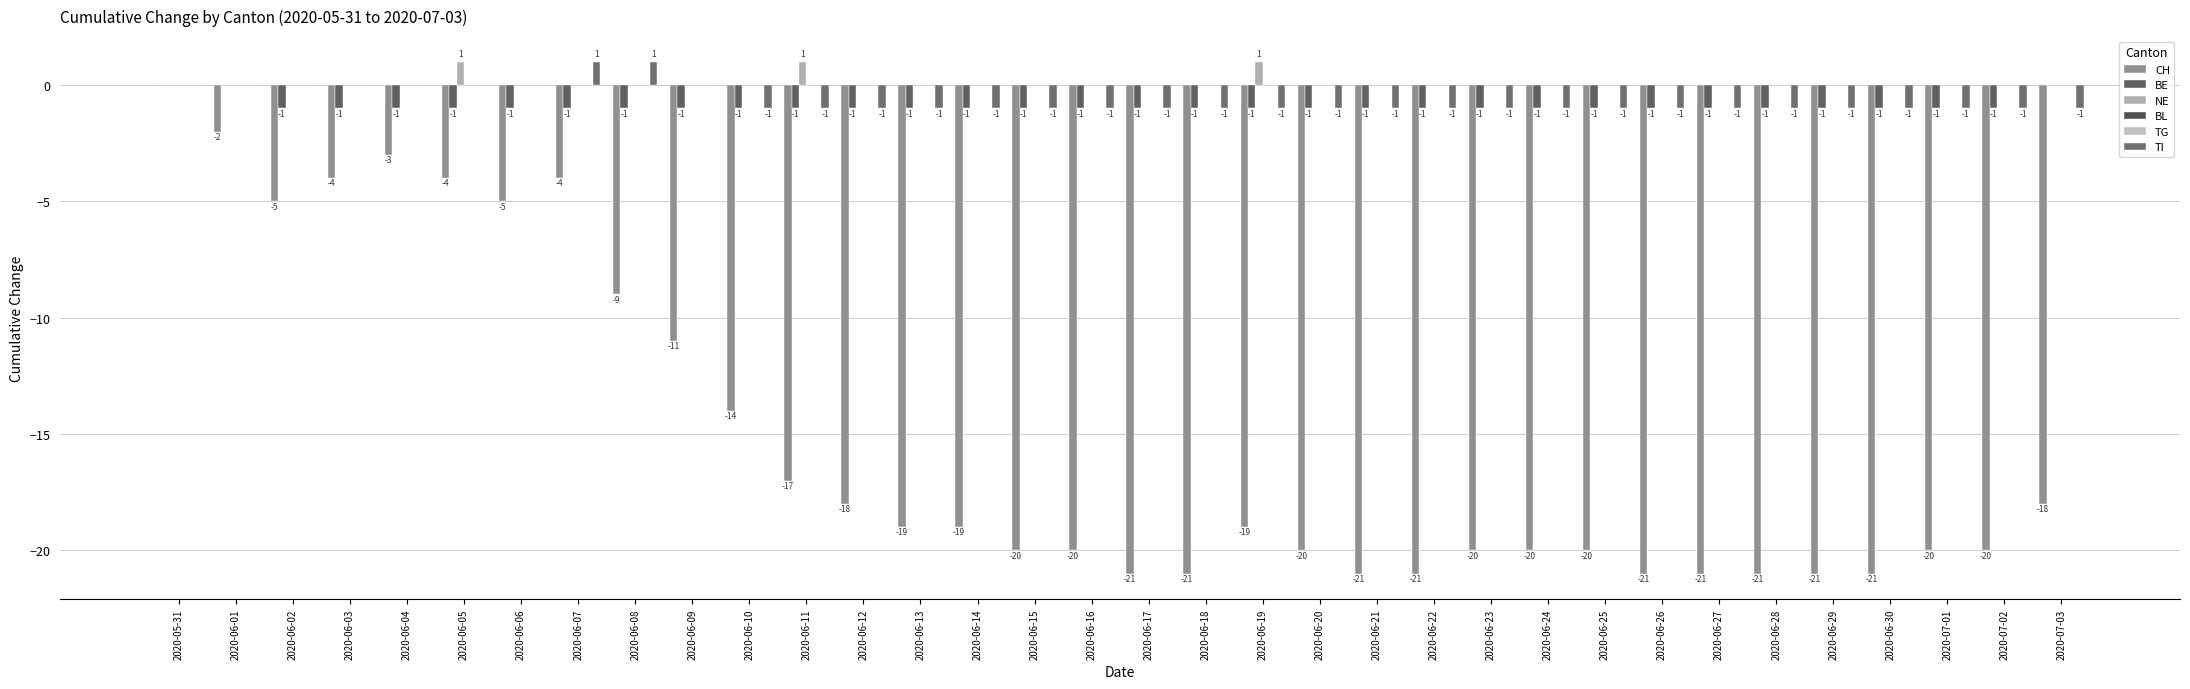

At which label does NE reach its peak?

2020-06-05